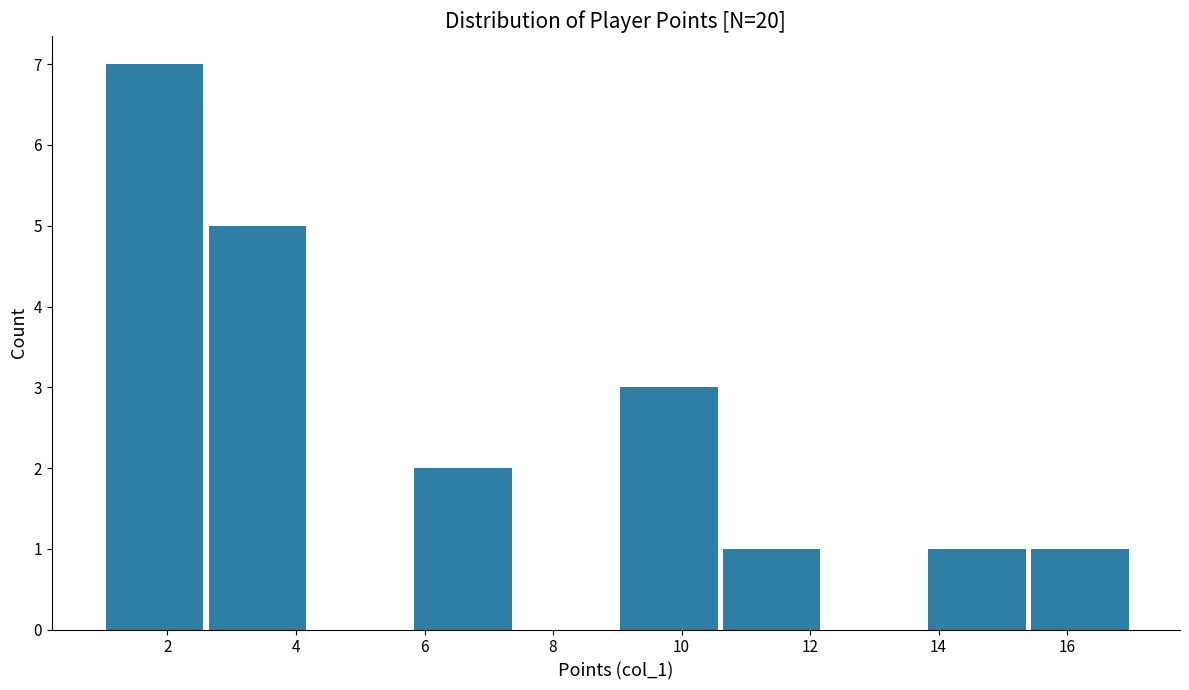

What is the height of the bar covering 5.8 to 7.4 on the x-axis? The values are not printed on the chart, so give them approximately, as read against the axis.

2